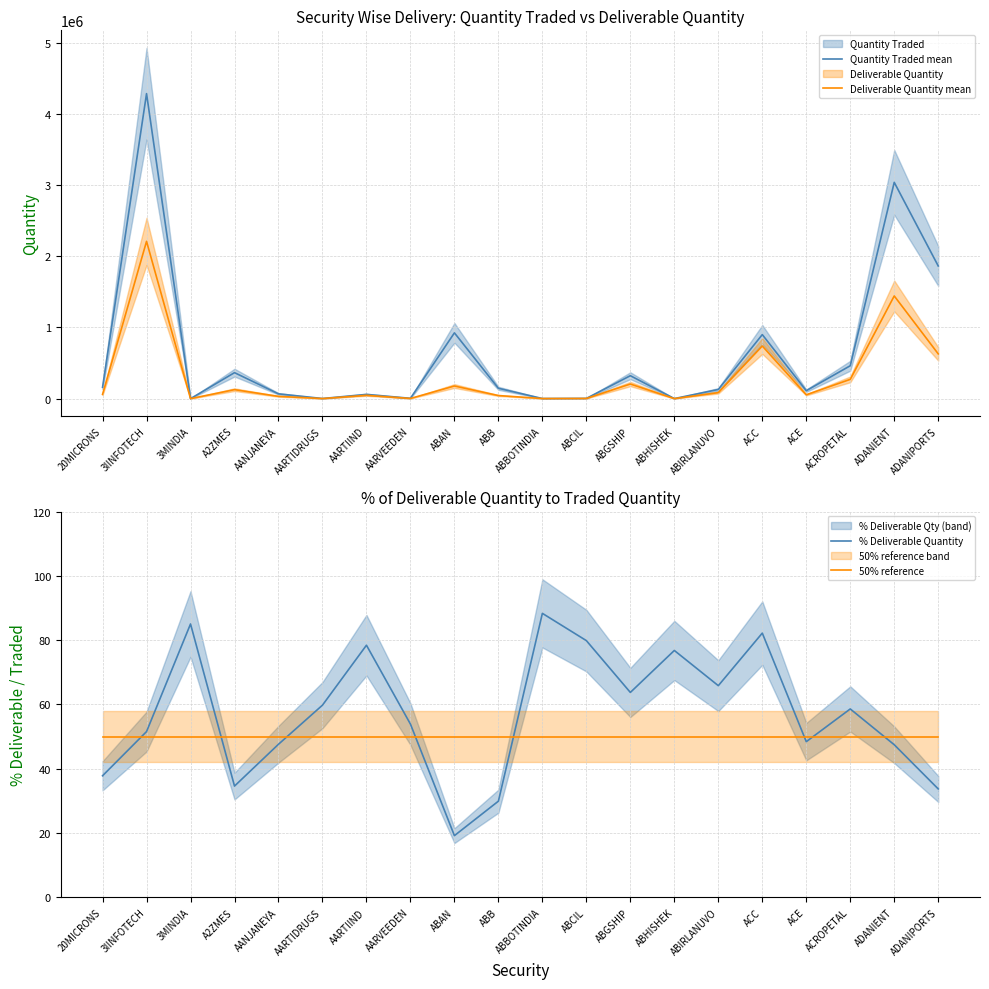

True or false: Deliverable Quantity mean and 50% reference cross at least once.

False